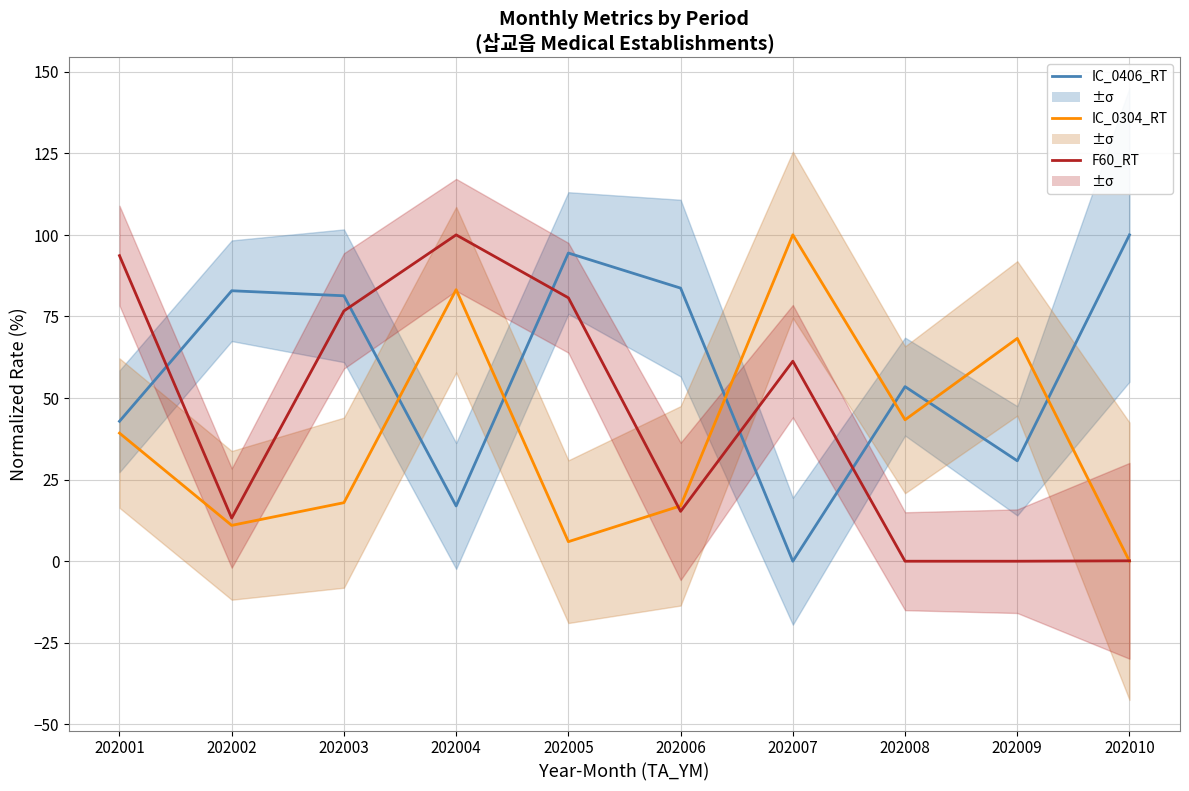

How many times do IC_0406_RT and F60_RT cross each other?

5